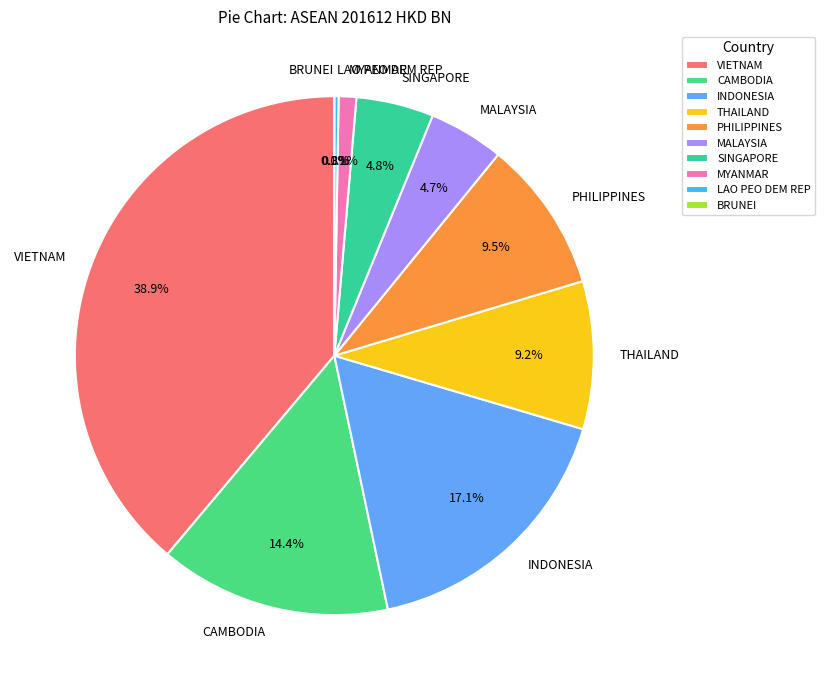

What is the smallest slice in the pie chart?

BRUNEI